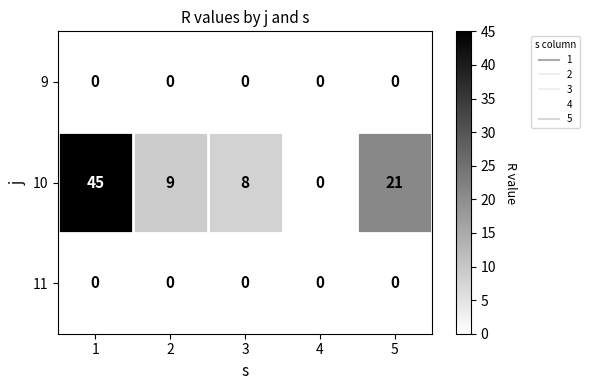

What value does the 10 series have at 3?

8